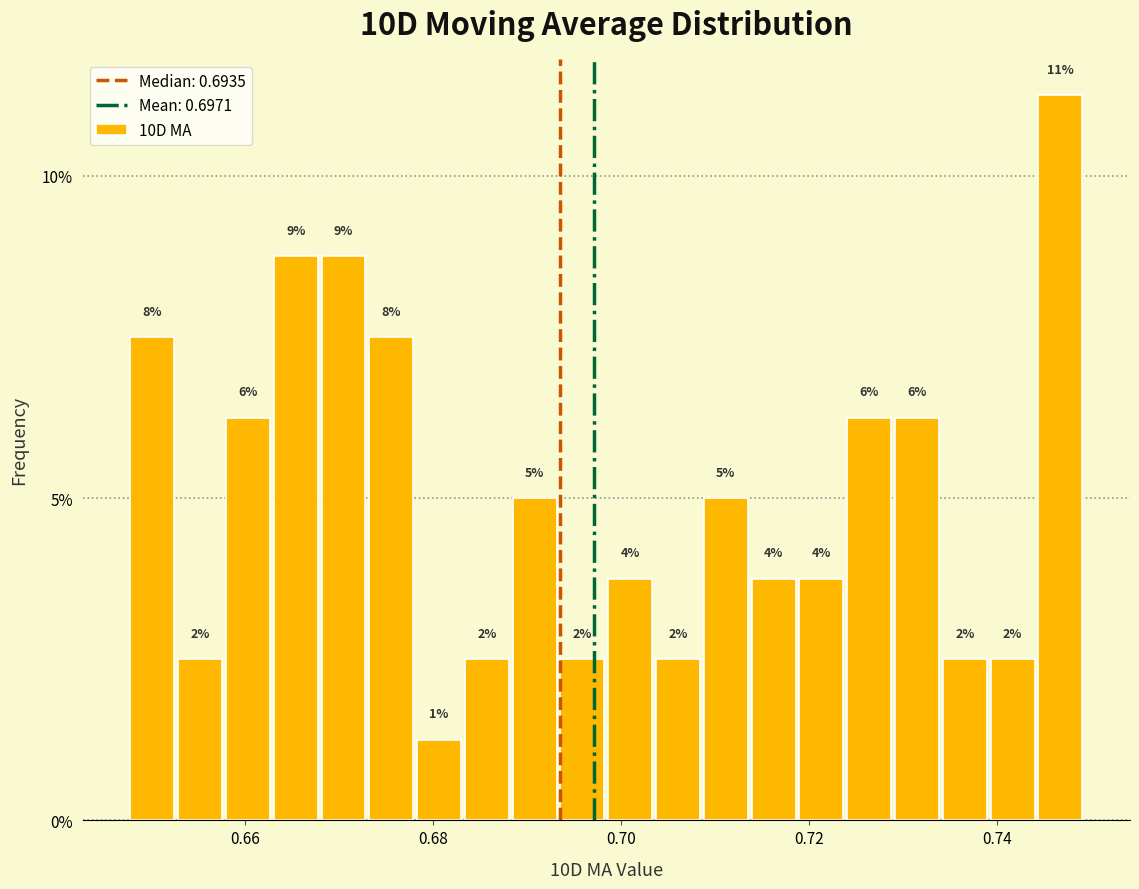

Around what value on the x-axis is the tallest bar? Give the approximate position of its centre, as read against the axis.

0.746